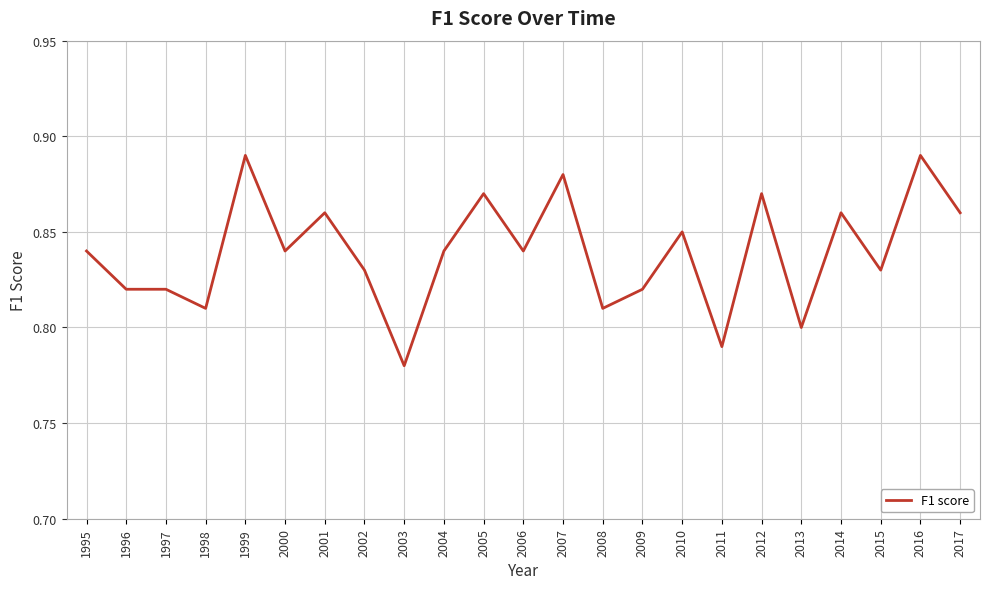

Count the values in the range 0 to 1.

23